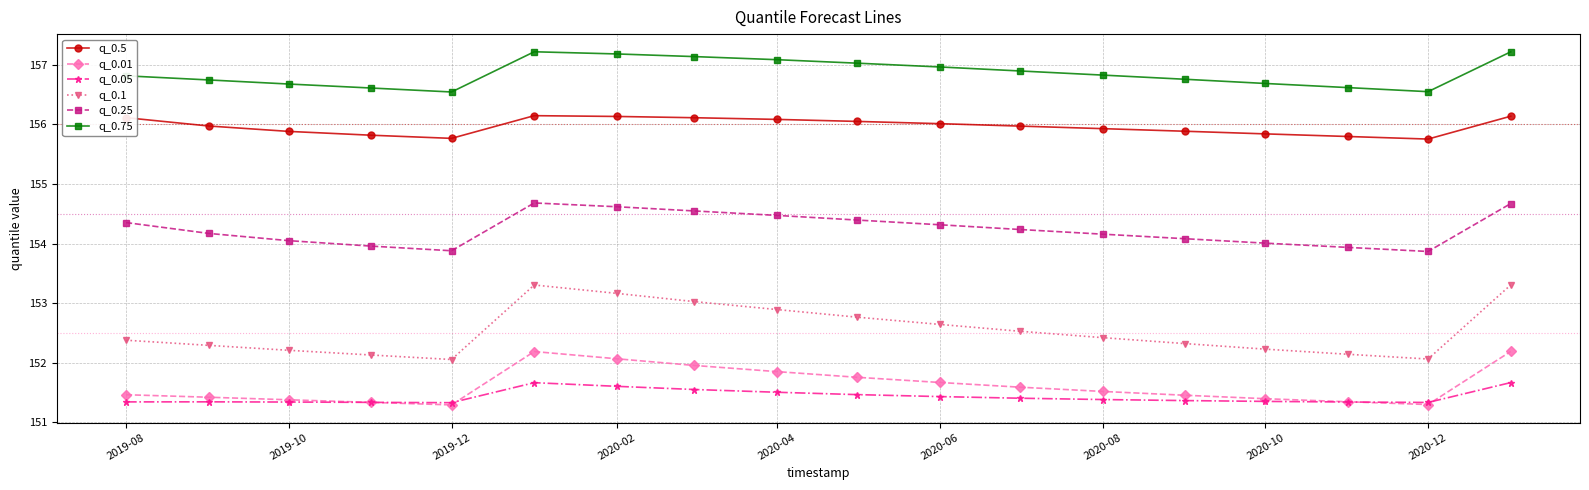

What is the difference between the maximum and minimum values in the q_0.75 series?

0.7